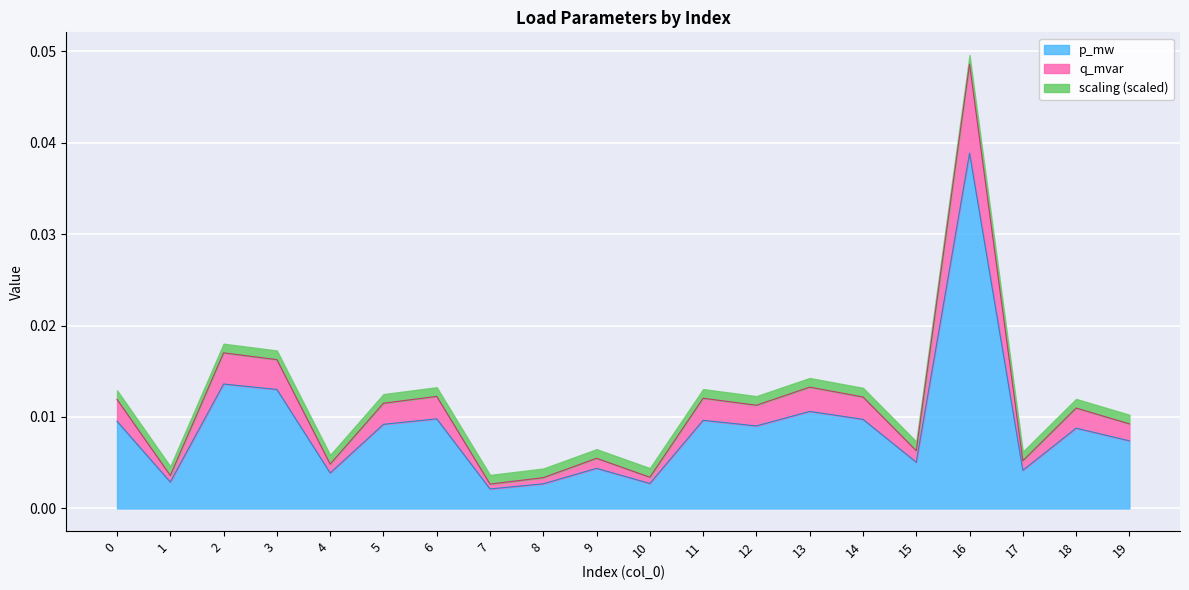

At which category is the sum across all series the highest?

16